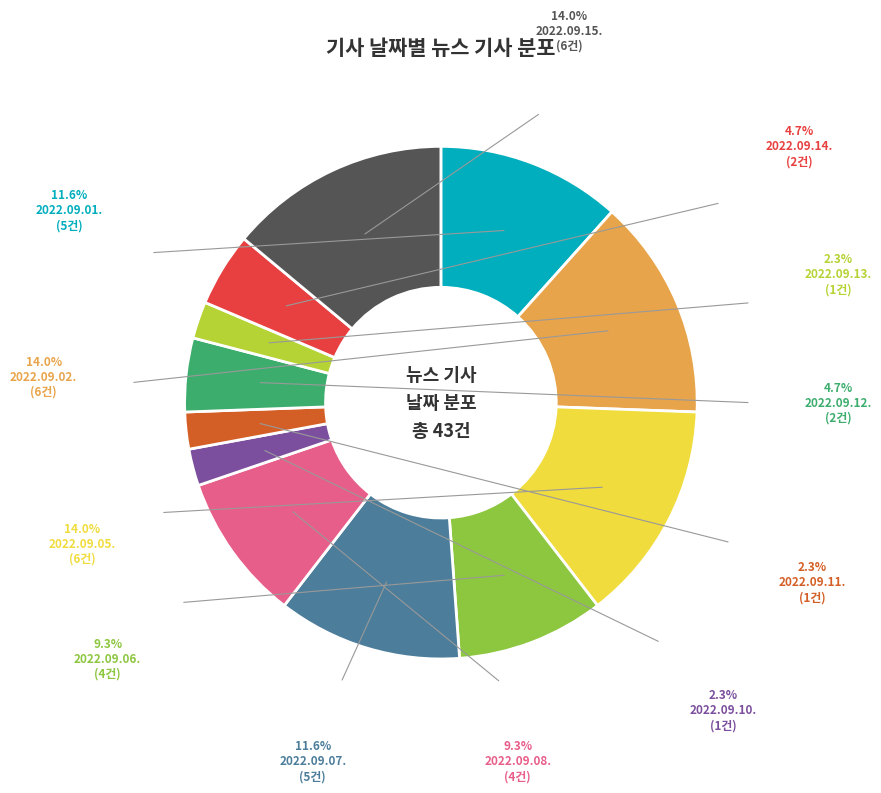

Does 2022.09.01. account for over 50% of the chart?

No